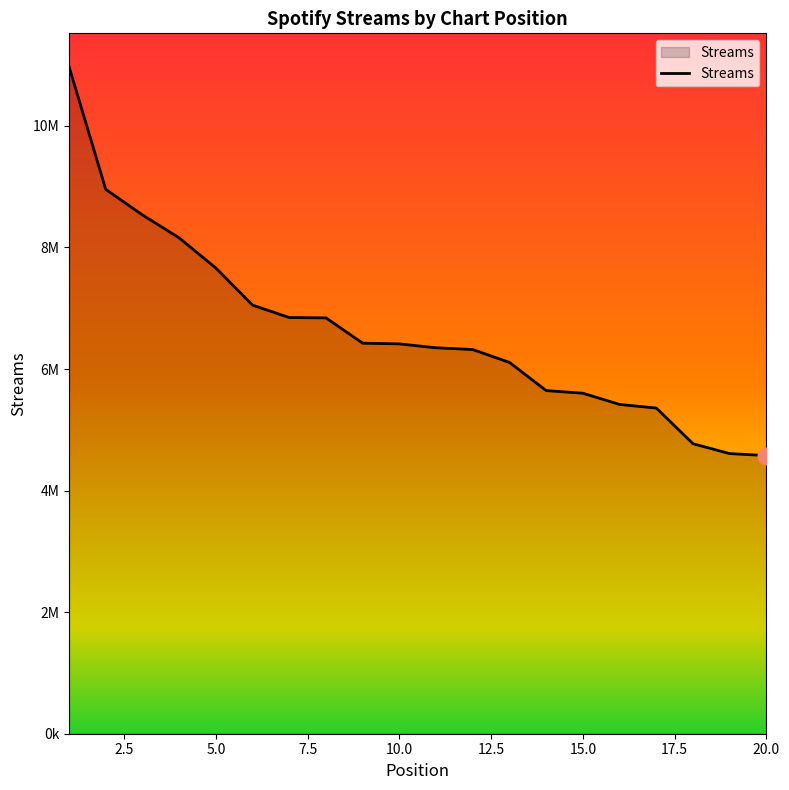

What is the average value?

6630740